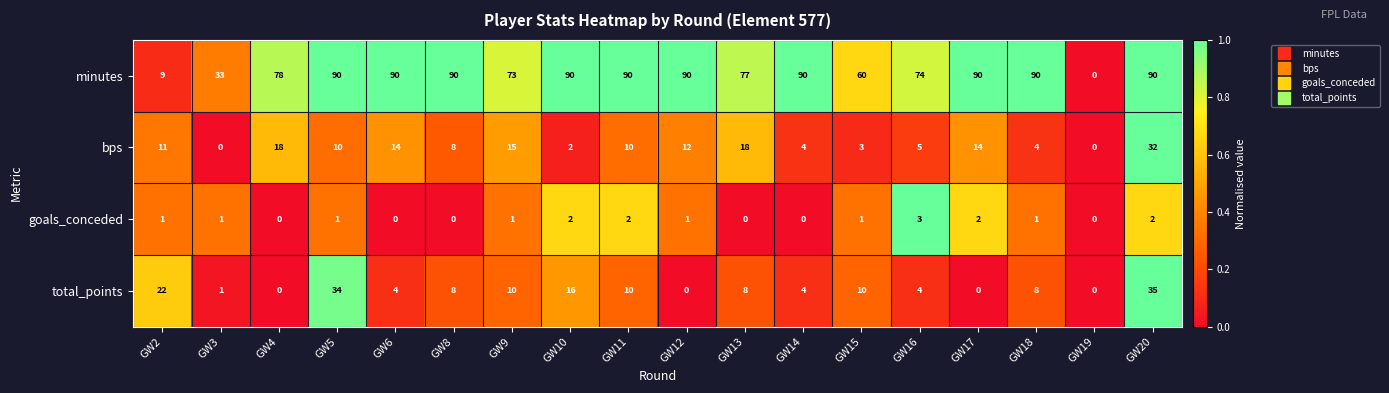

Which category has the highest value in the bps series?

GW20